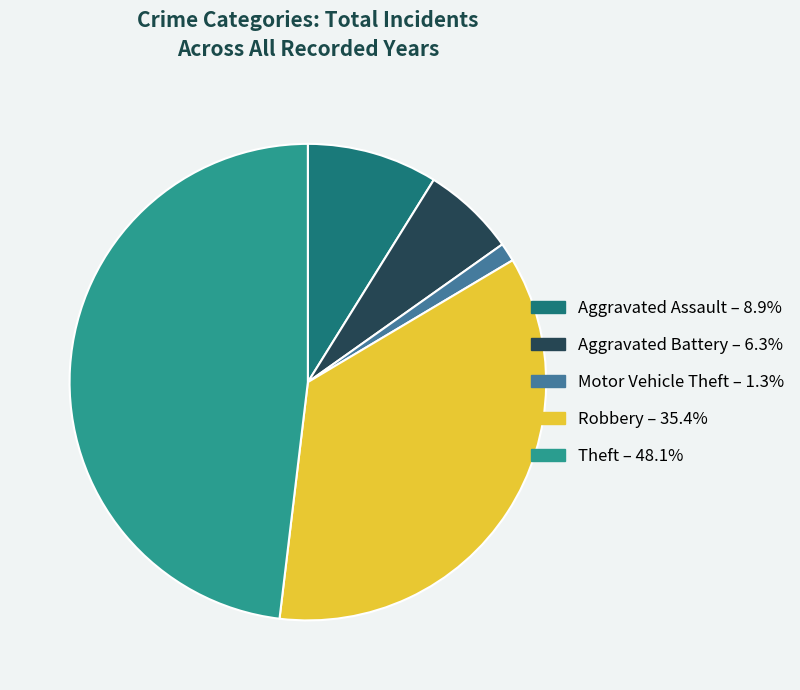

Is there any slice that represents more than half of the pie?

No